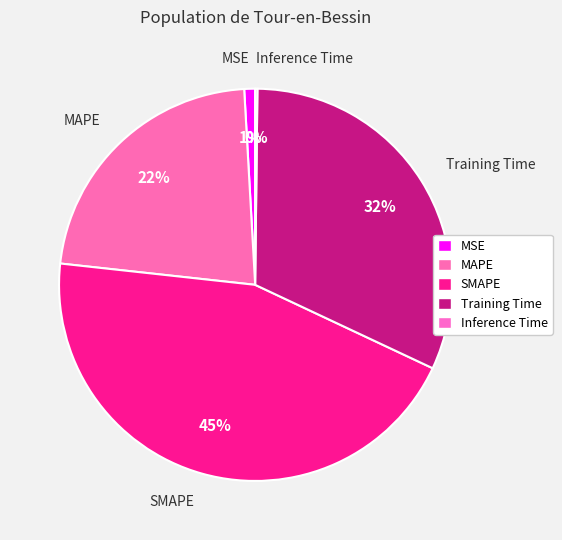

Do Training Time and MAPE together represent more than half of the pie?

Yes